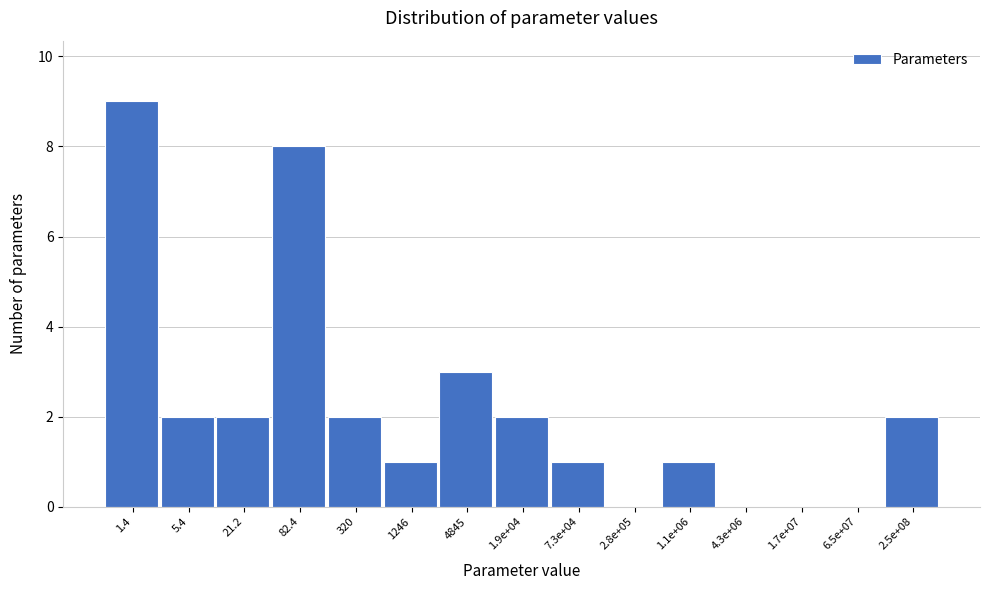

Reading left to right, extract all data points from this chart.

1.4=9	5.4=2	21.2=2	82.4=8	320=2	1246=1	4845=3	1.9e+04=2	7.3e+04=1	2.8e+05=0	1.1e+06=1	4.3e+06=0	1.7e+07=0	6.5e+07=0	2.5e+08=2